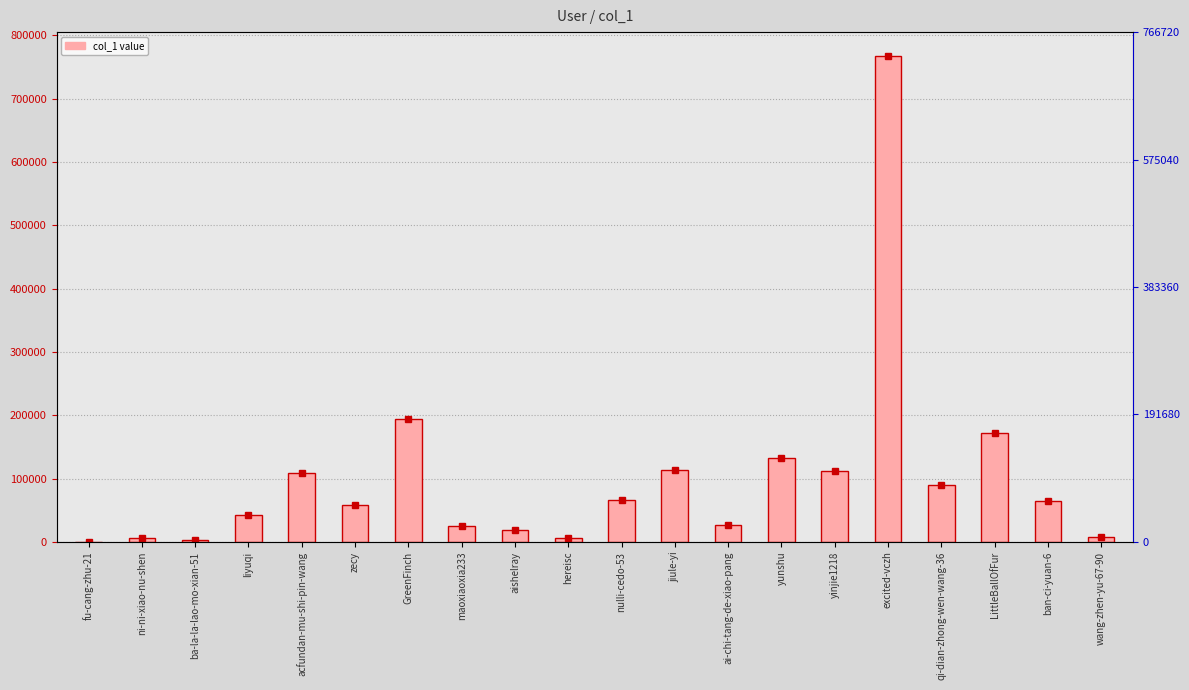

Reading left to right, transcribe all the data shown in this chart.

fu-cang-zhu-21=6	ni-ni-xiao-nu-shen=5618	ba-la-la-lao-mo-xian-51=2420	liyuqi=43027	acfundan-mu-shi-pin-wang=108021	zecy=57713	GreenFinch=194624	maoxiaoxia233=25017	aishelray=18355	hereisc=5777	nulli-cedo-53=65747	jiule-yi=113132	ai-chi-tang-de-xiao-pang=26665	yunshu=133255	yinjie1218=112089	excited-vczh=766720	qi-dian-zhong-wen-wang-36=90367	LittleBallOfFur=171583	ban-ci-yuan-6=64528	wang-zhen-yu-67-90=7245